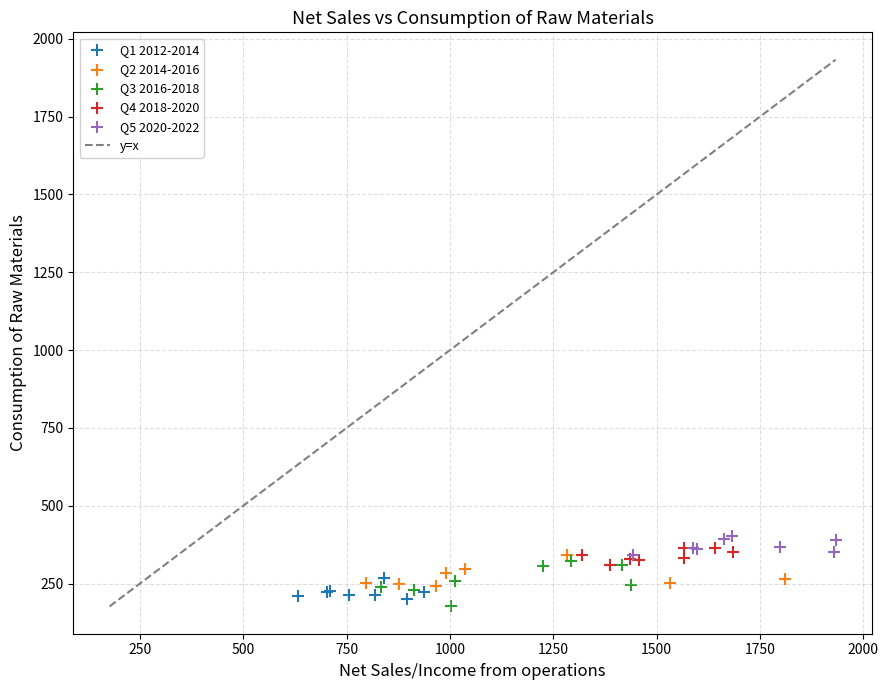

Which series reaches the minimum Y coordinate?

Q3 2016-2018